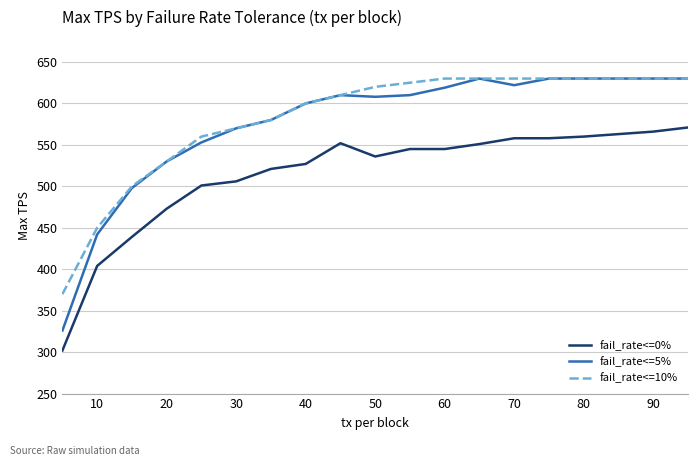

True or false: fail_rate<=0% and fail_rate<=5% cross at least once.

False